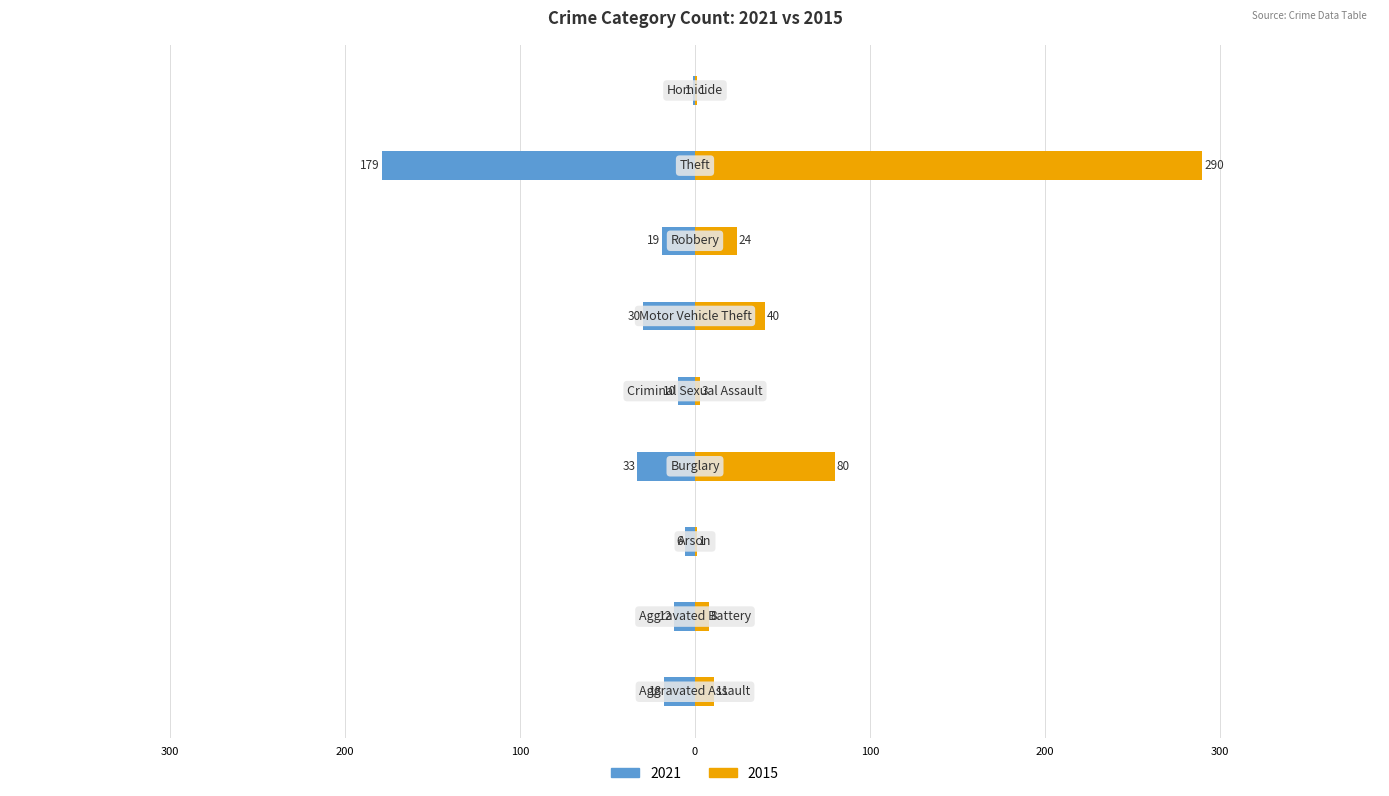

Reading right to left, extract all data points from this chart.

2021: Homicide=-1	Theft=-179	Robbery=-19	Motor Vehicle Theft=-30	Criminal Sexual Assault=-10	Burglary=-33	Arson=-6	Aggravated Battery=-12	Aggravated Assault=-18
2015: Homicide=1	Theft=290	Robbery=24	Motor Vehicle Theft=40	Criminal Sexual Assault=3	Burglary=80	Arson=1	Aggravated Battery=8	Aggravated Assault=11